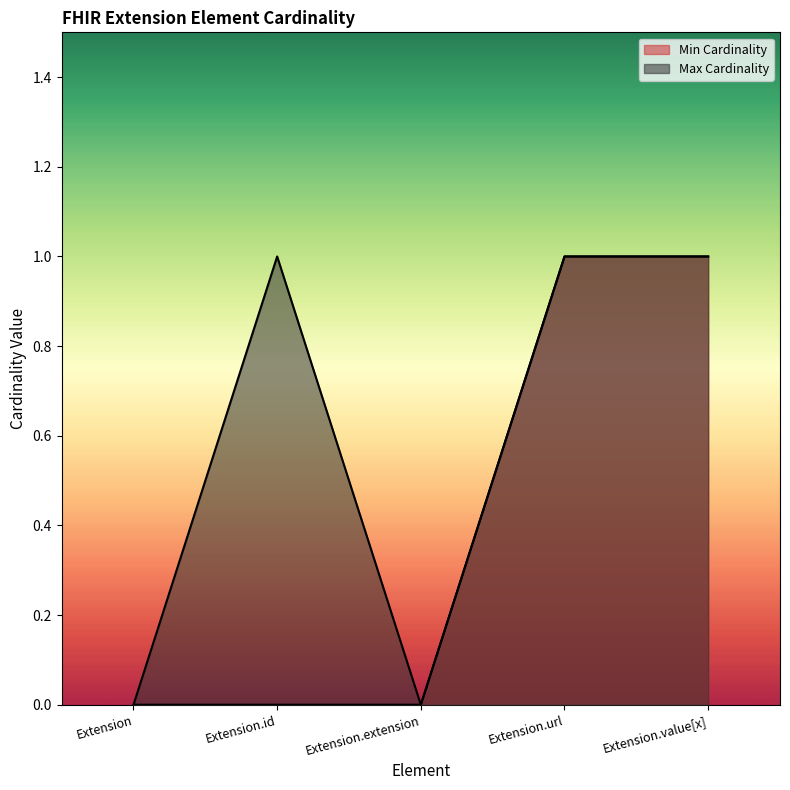

What is the difference between the maximum and minimum values in the Max Cardinality series?

1